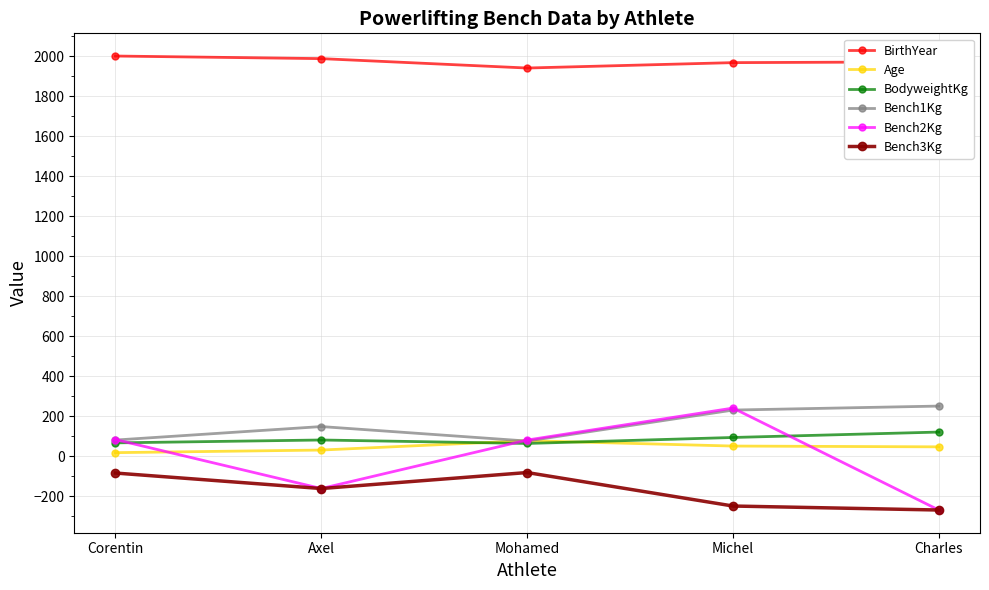

What is the label of the 2nd point from the right?

Michel